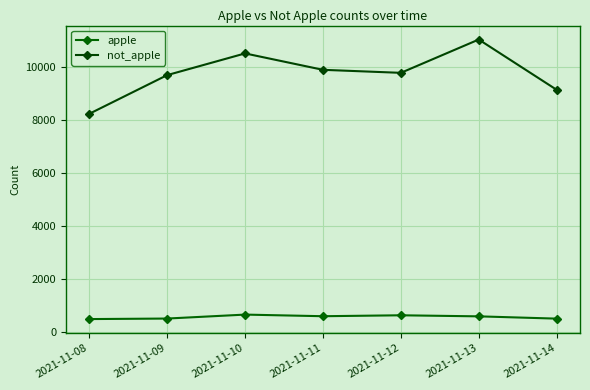

At which category does not_apple reach its first local valley?

2021-11-12